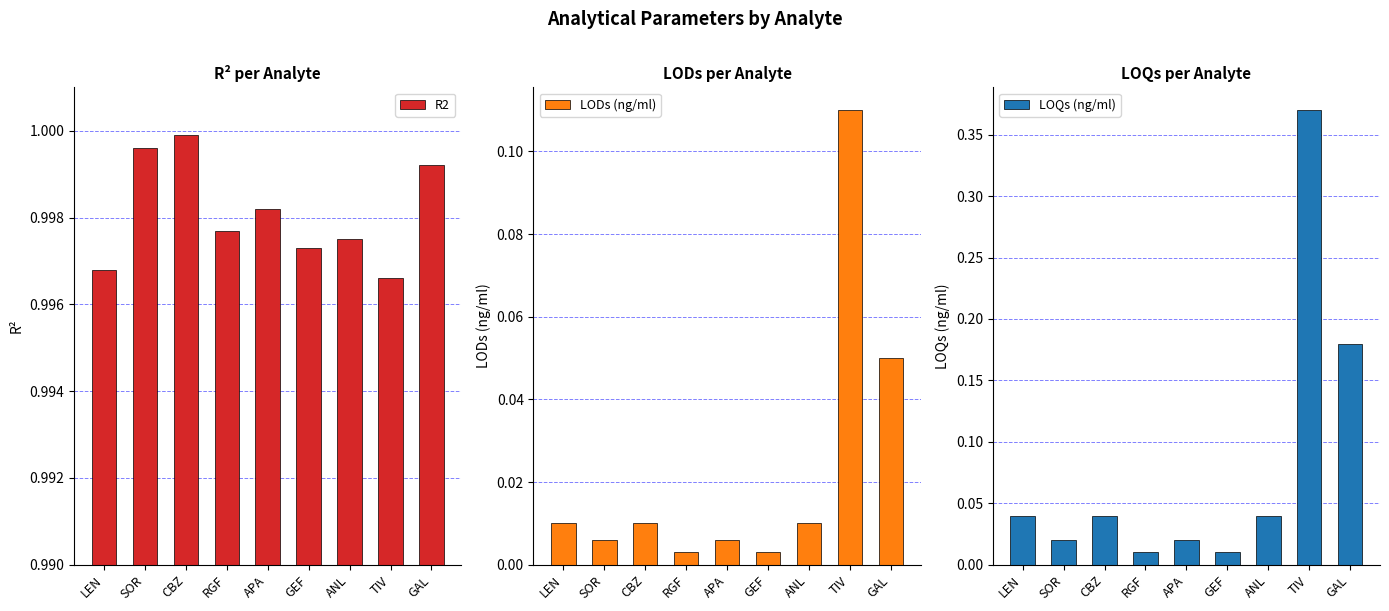

At LEN, list the series in order from largest to smallest.

R2, LOQs (ng/ml), LODs (ng/ml)